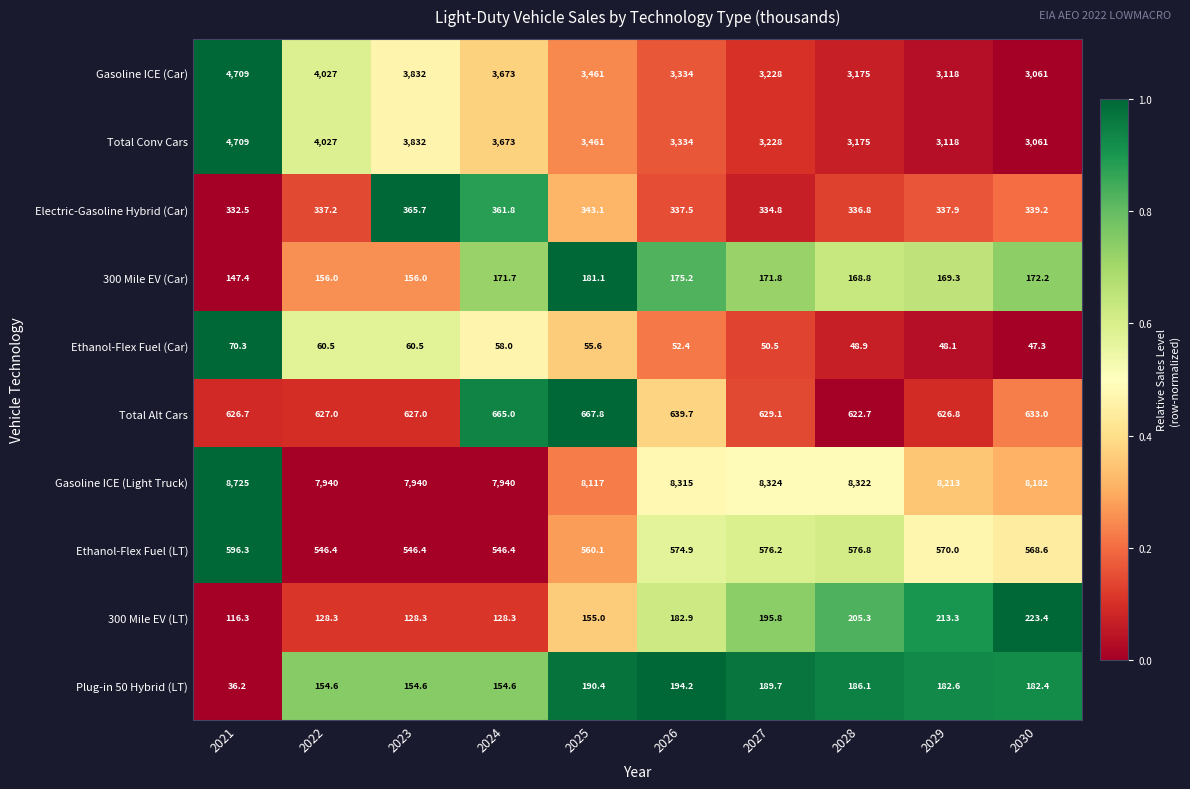

At which category is the sum across all series the highest?

2021